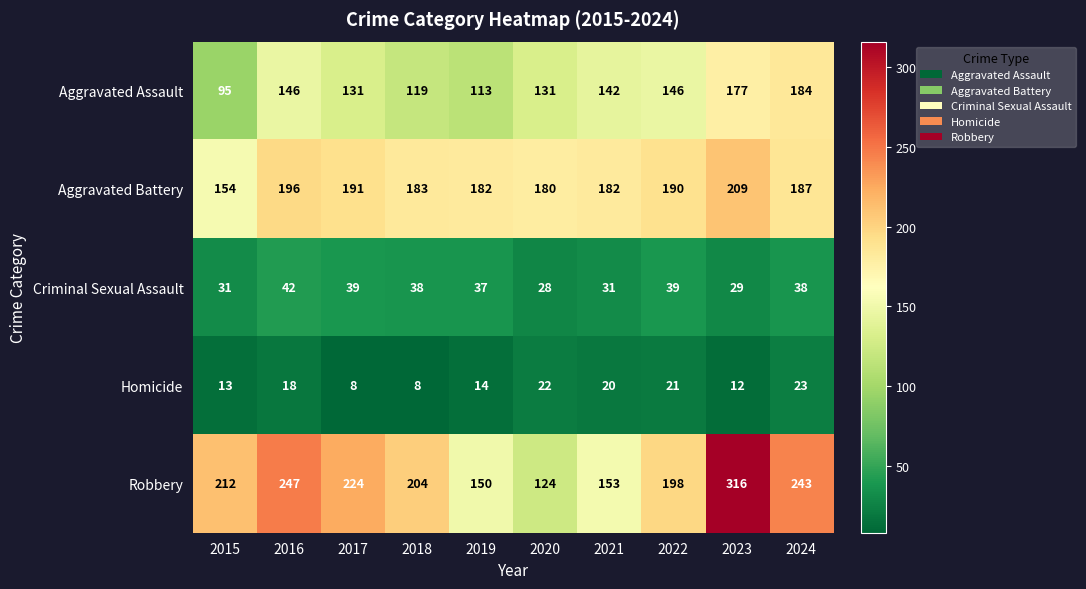

Which series has the widest spread of values?

Robbery